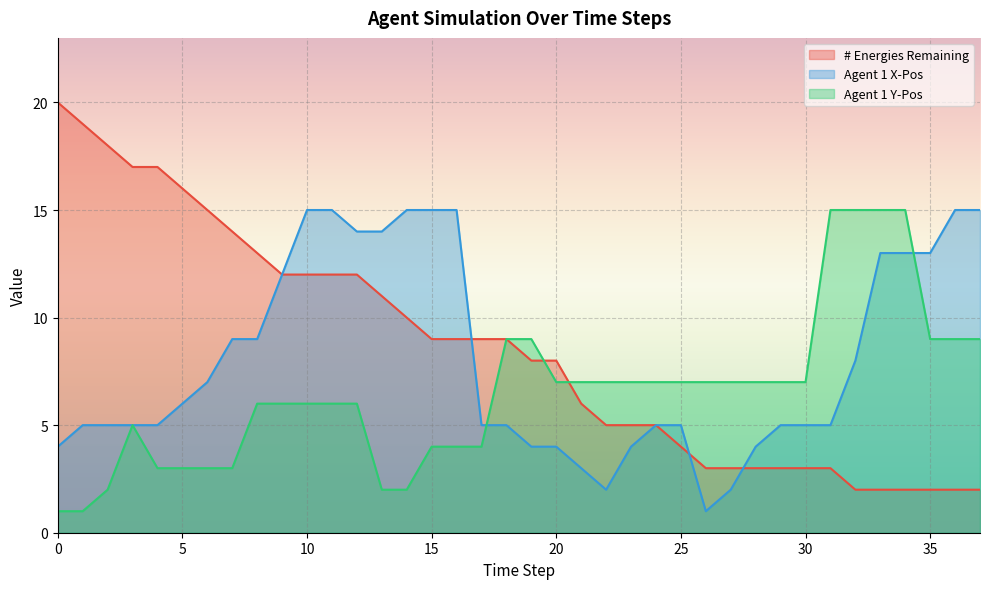

At which label is # Energies Remaining closest to 11?

13